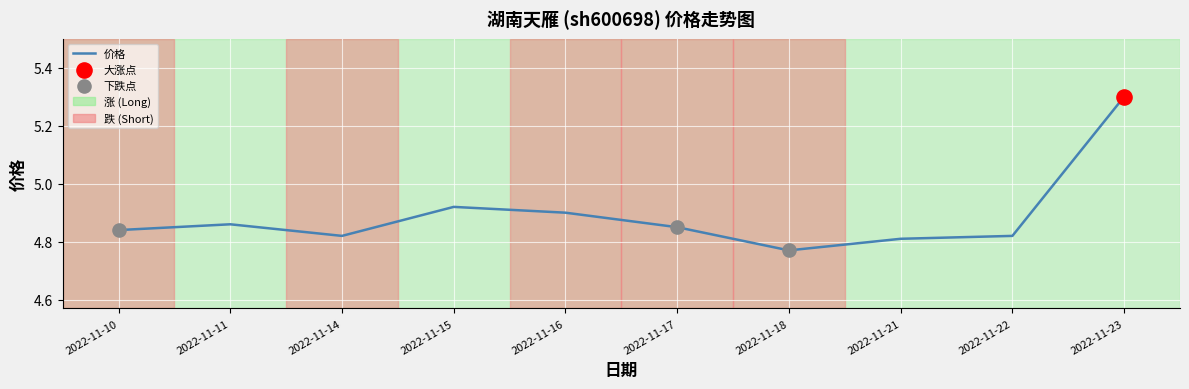

Which has a higher value, 2022-11-21 or 2022-11-23?

2022-11-23